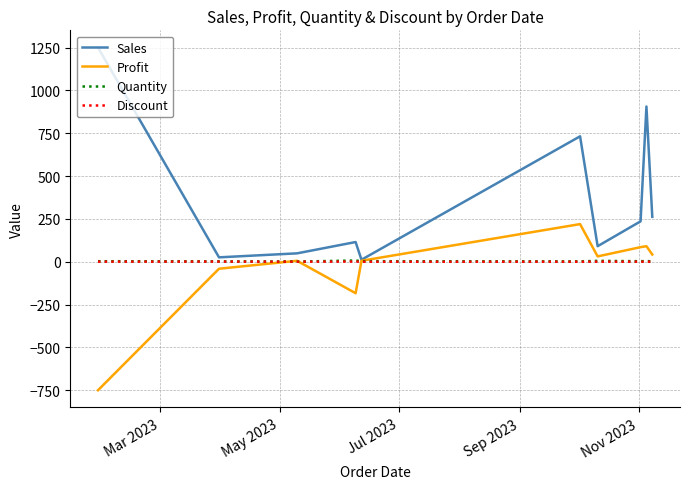

Which series has the largest range (max minus min)?

Sales